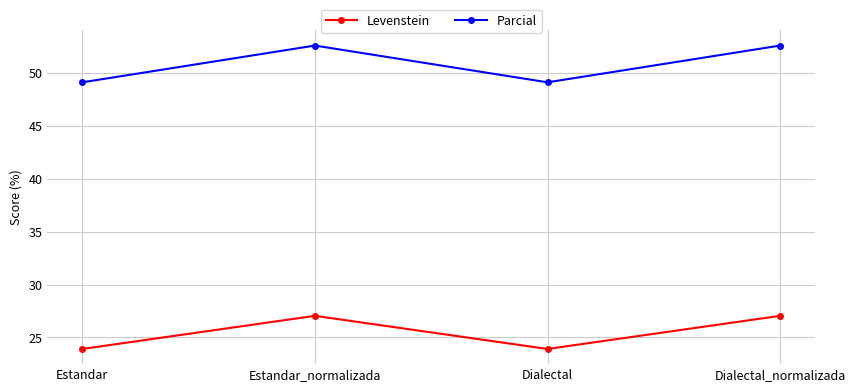

What are all the series names shown in the legend?

Levenstein, Parcial